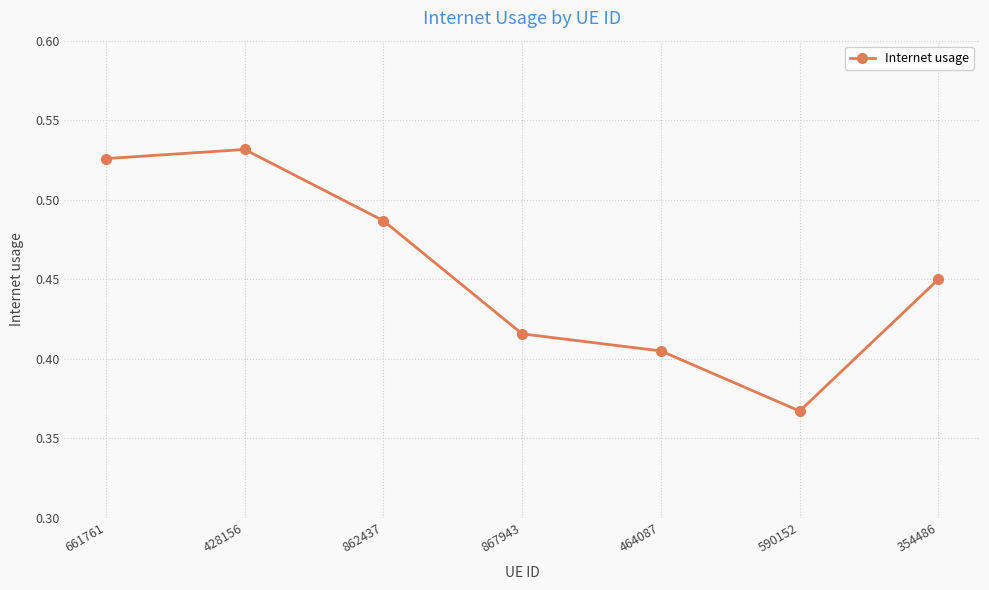

The chart shows a value of 0.2 at 464087. True or false?

False